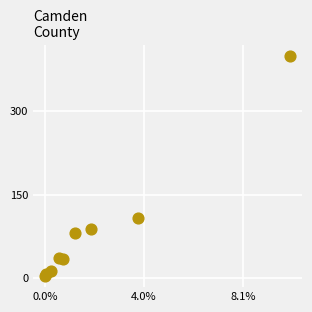

What Y value in the scatter plot is closest to 201?

107